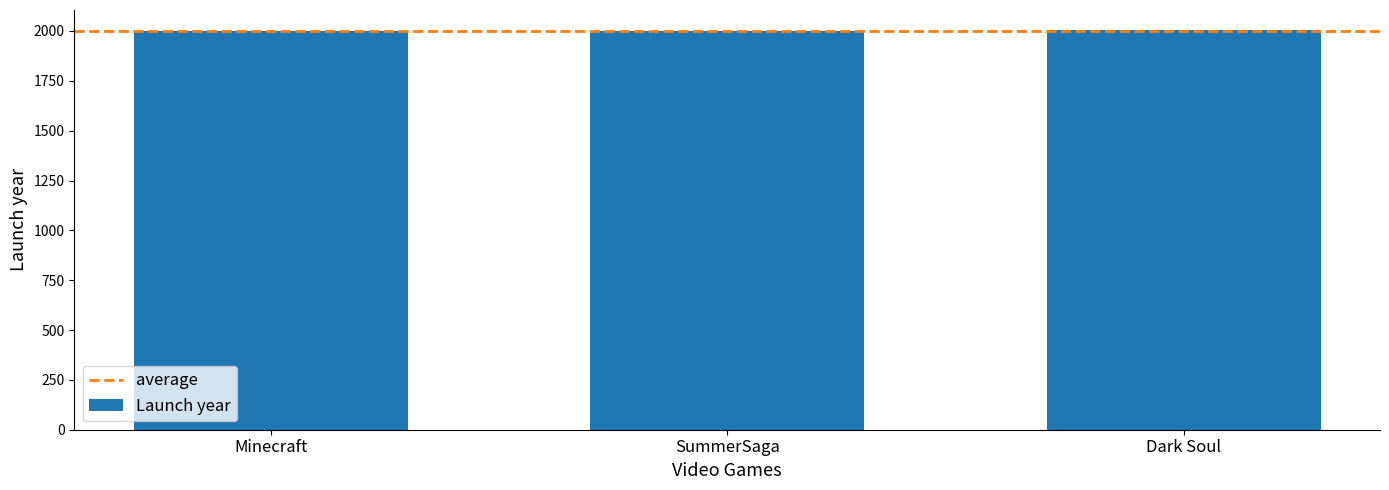

The value at Dark Soul is 2005. True or false?

True